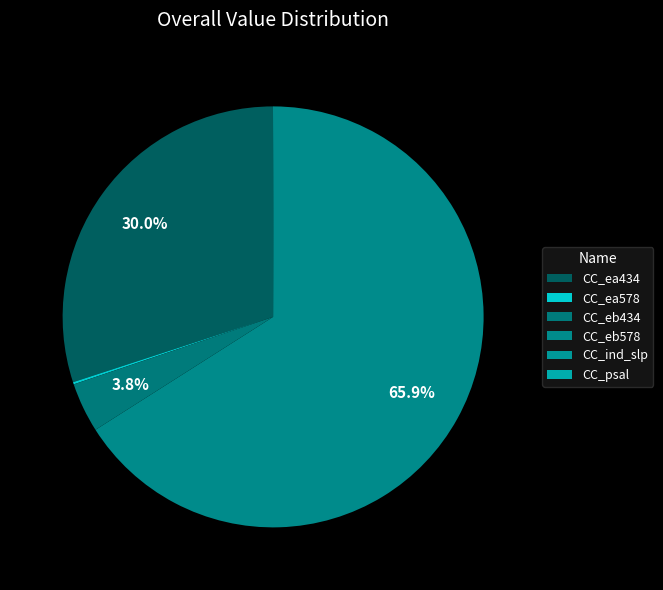

What is the total percentage of CC_psal and CC_eb578?

66.0%